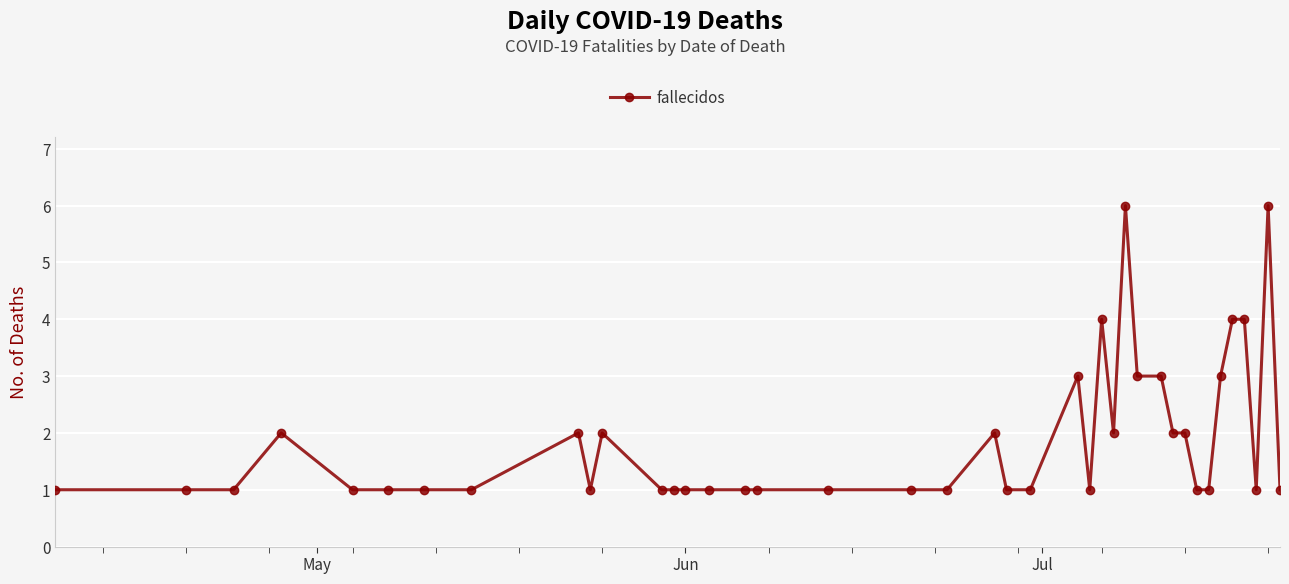

What is the value of the 18th point from the left?

1